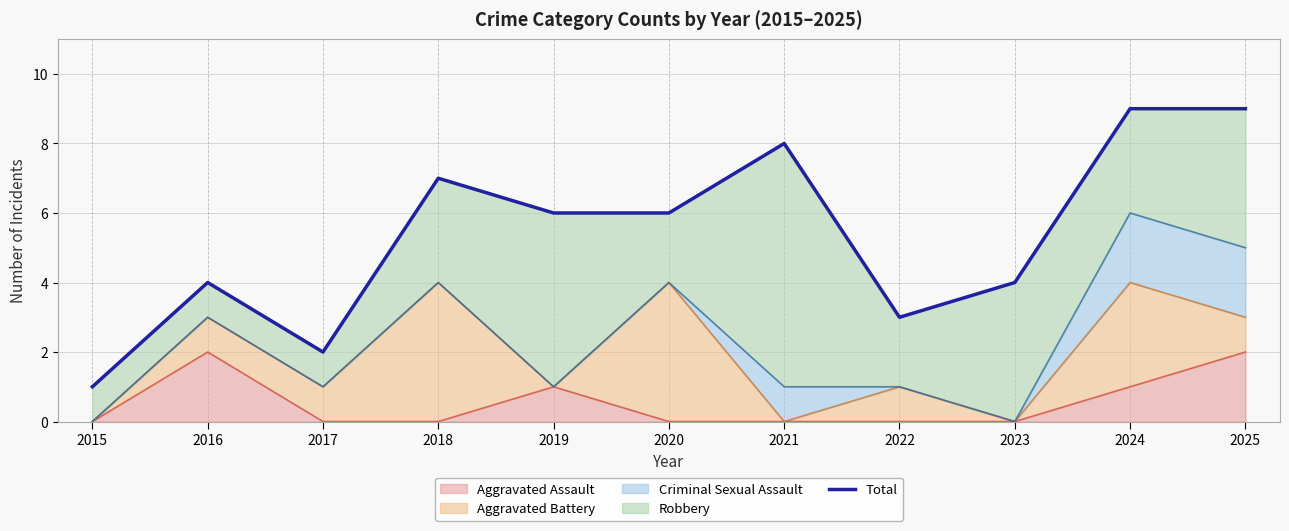

What is the smallest value displayed?

1